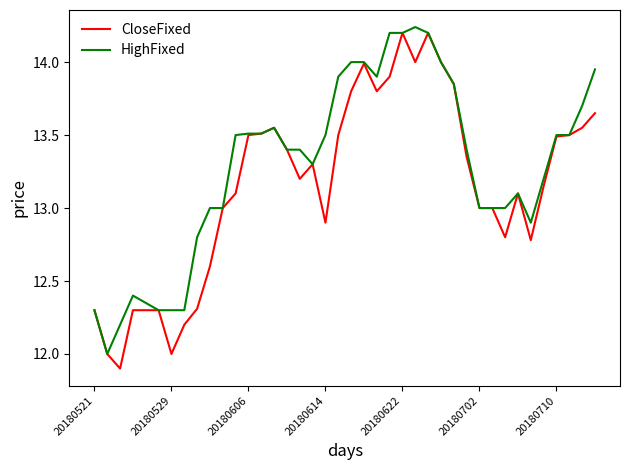

Which series has the largest total across all categories?

HighFixed